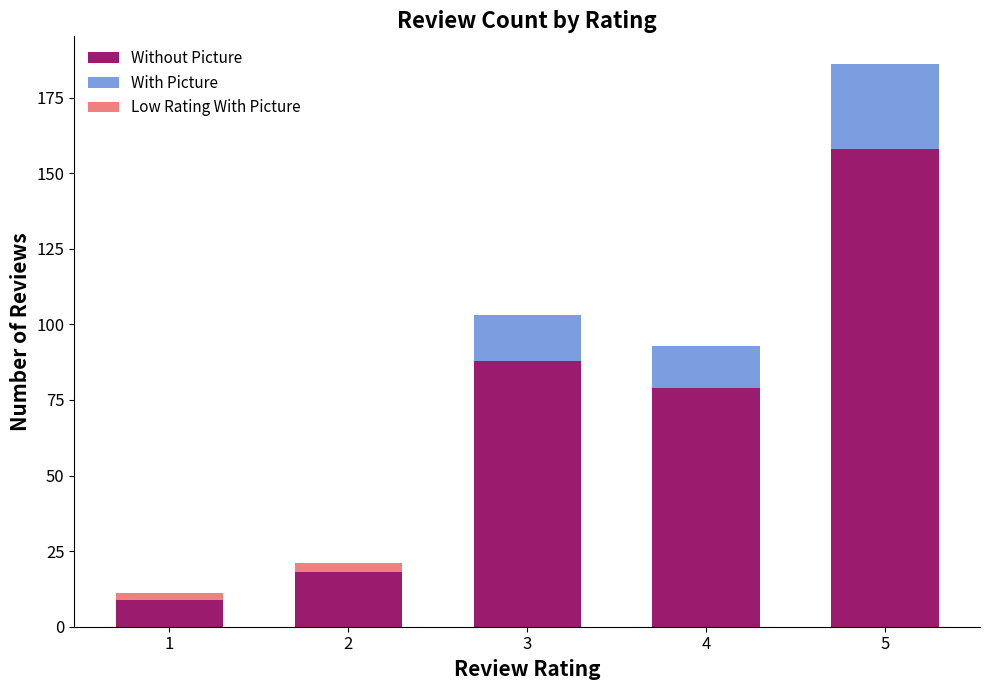

What is the total value across all series at 5?

186